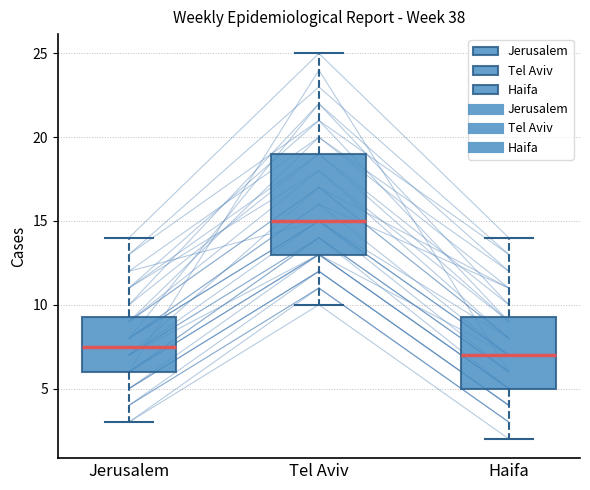

Which box's median line is the highest?

Tel Aviv